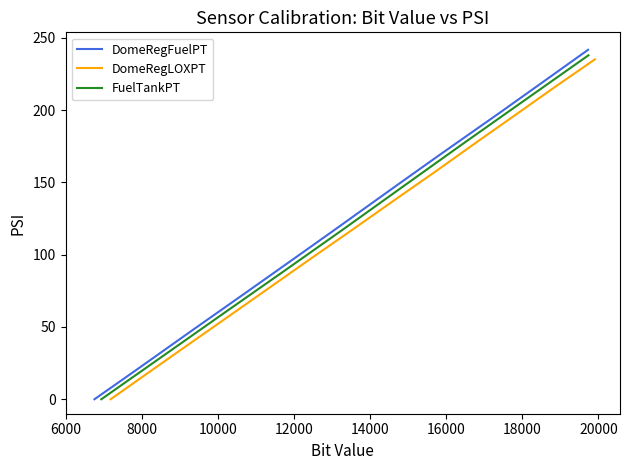

What is the maximum value for DomeRegLOXPT?

235.1